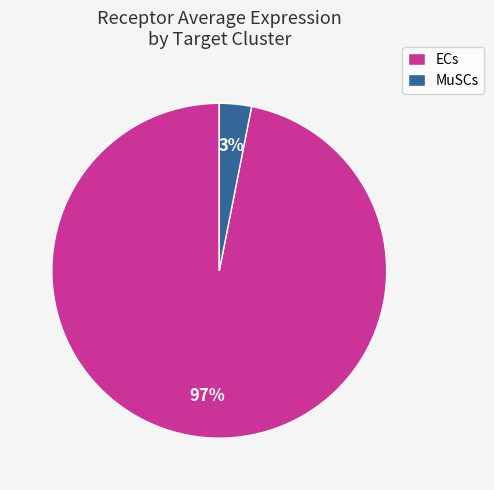

Is it true that ECs is 97% of the pie?

True